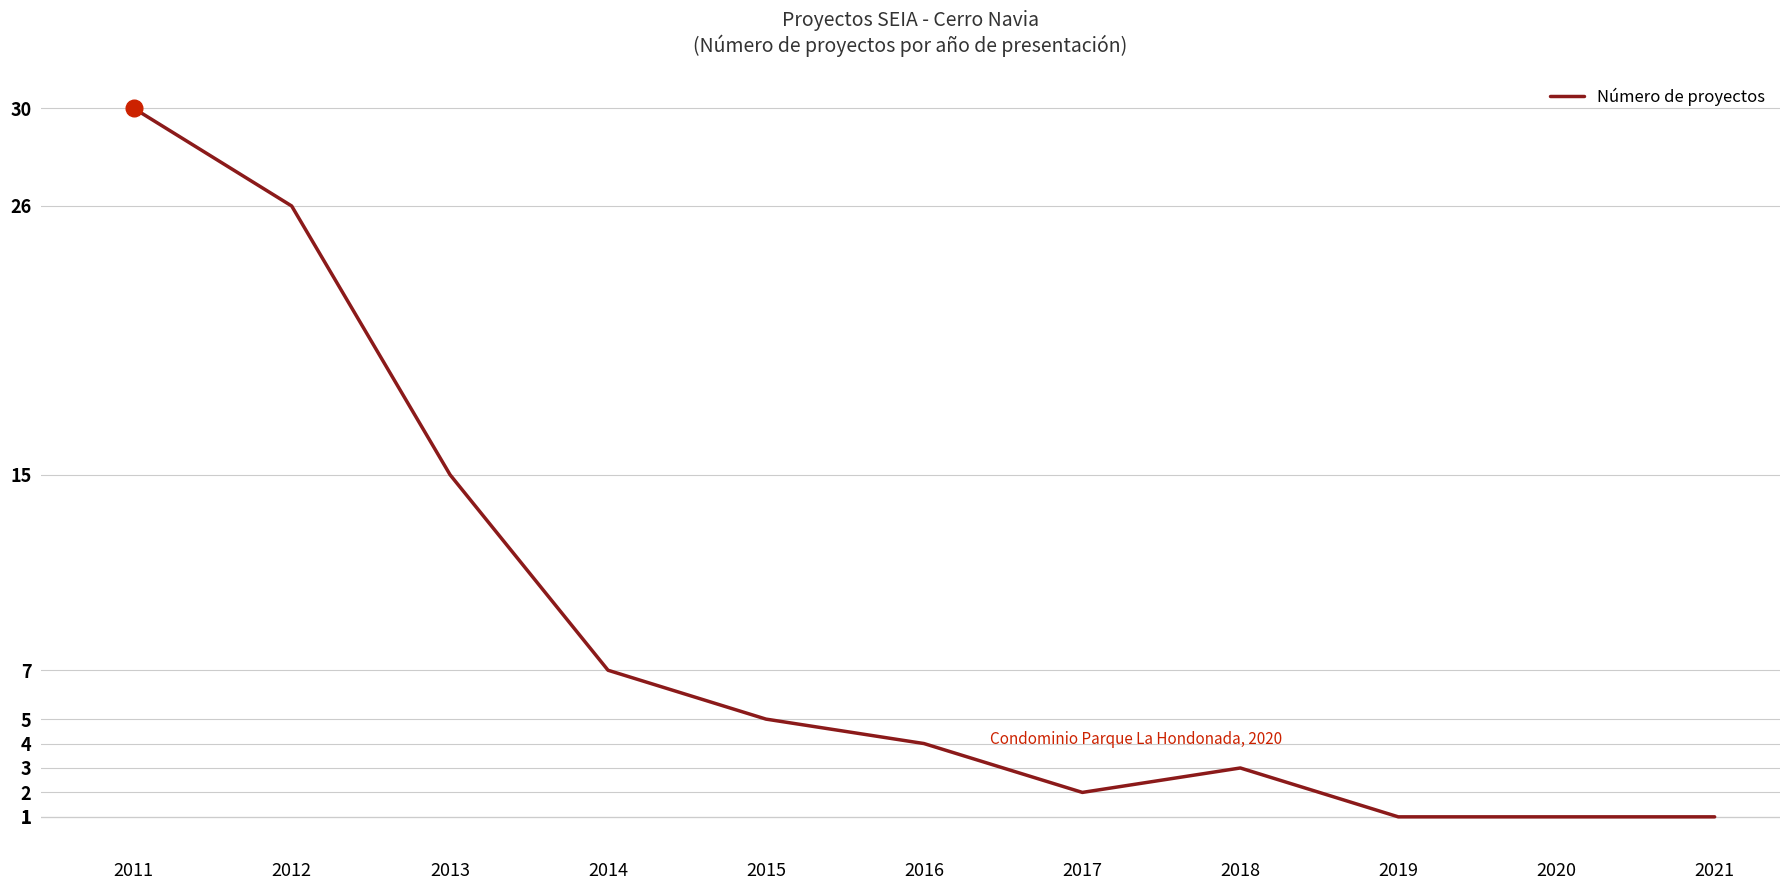

At which category does the chart reach its peak across all series?

2011